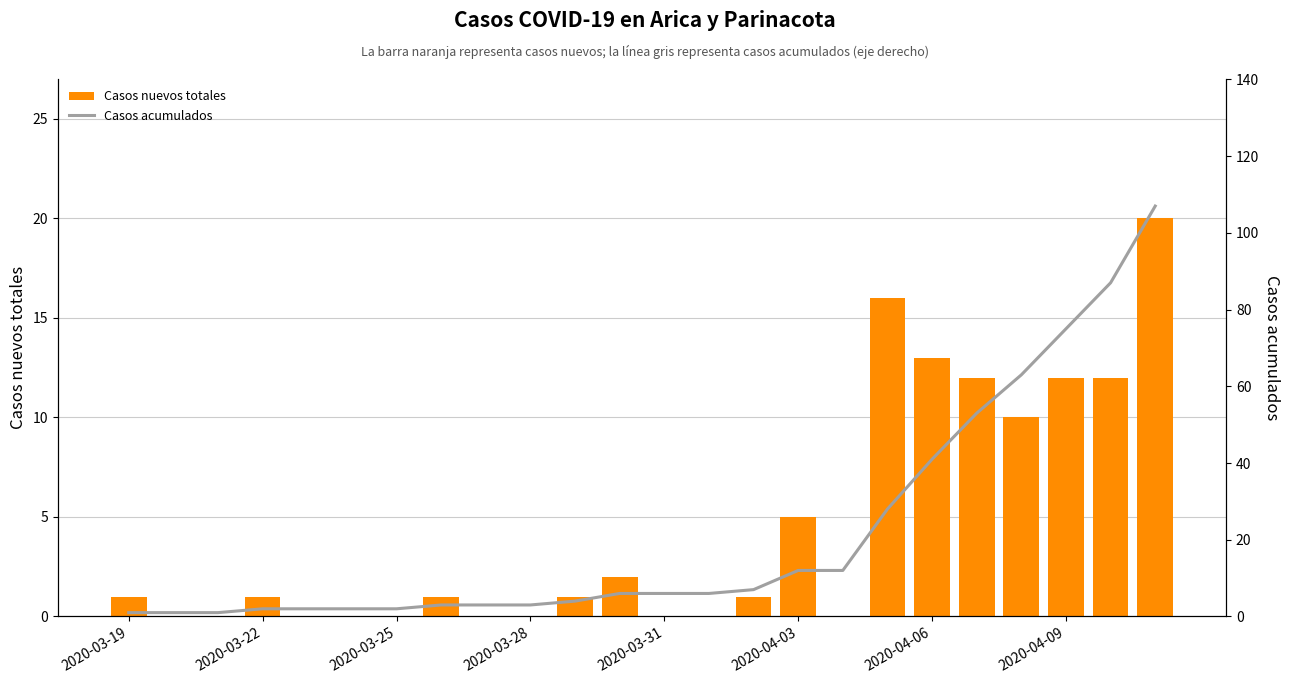

Between 20 and 13, which is larger?

20